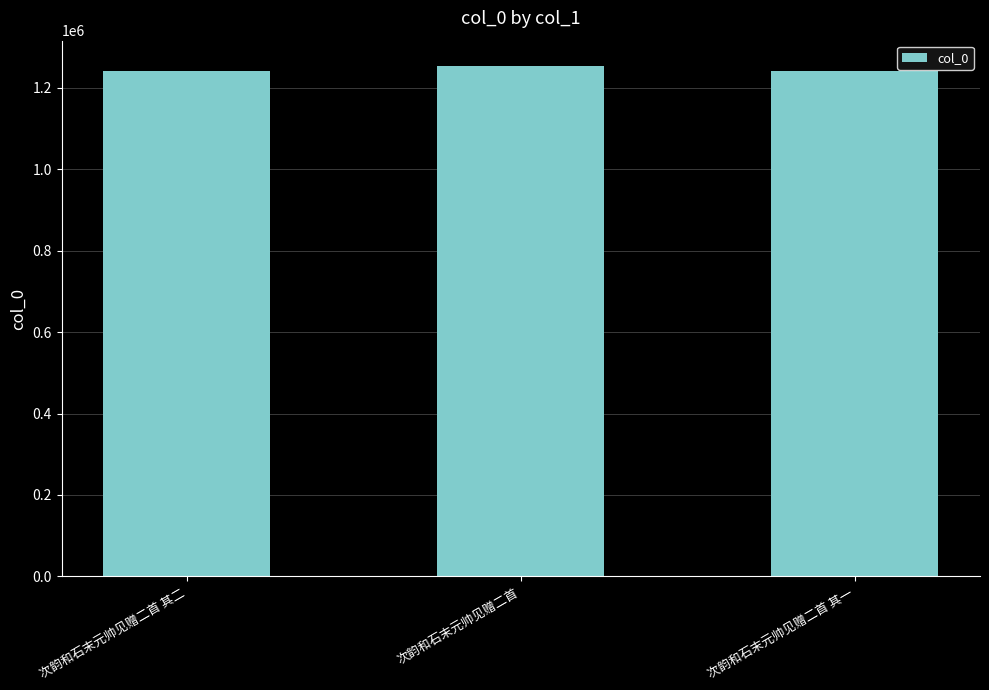

Is it true that the value at 次韵和石末元帅见赠二首 其一 is 1241375?

True